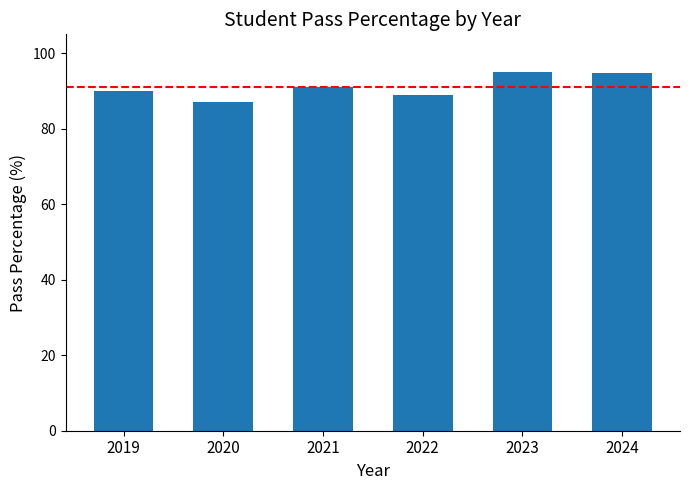

What is the value of the 1st bar from the left?

90.0